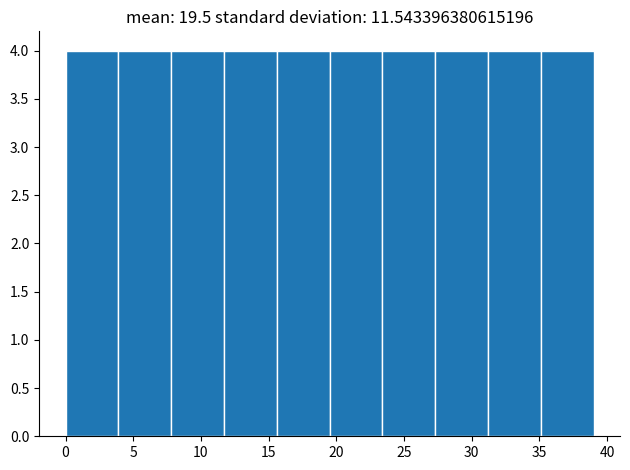

Reading left to right, list every bar in this chart as the range it spans on the x-axis followed by its height. Neither the bar edges nor the heights are printed on the chart, so give them approximately, as read against the axes.

0.0 to 3.9: 4
3.9 to 7.8: 4
7.8 to 11.7: 4
11.7 to 15.6: 4
15.6 to 19.5: 4
19.5 to 23.4: 4
23.4 to 27.3: 4
27.3 to 31.2: 4
31.2 to 35.1: 4
35.1 to 39.0: 4